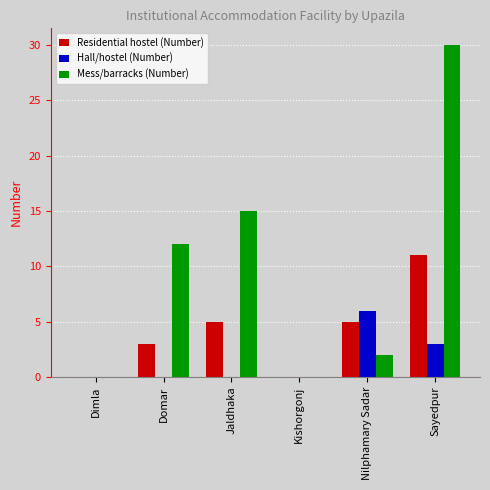

Count the number of categories in the chart.

6